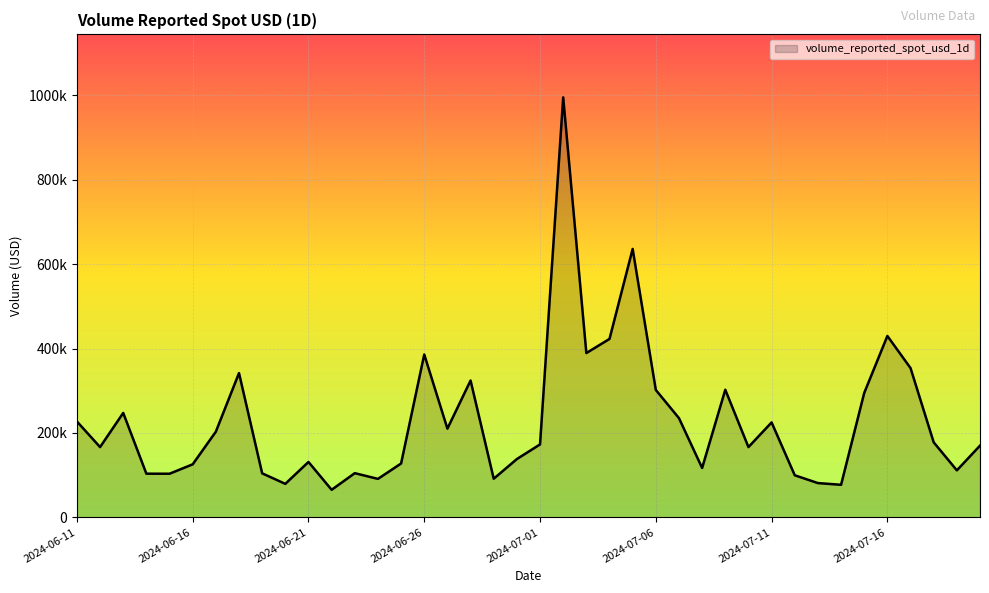

Is this an area chart (filled region under the line)?

Yes